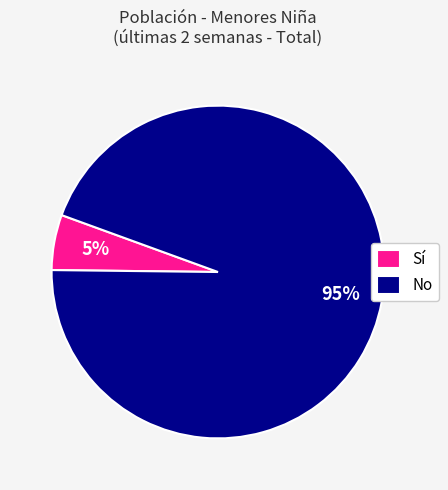

Do No and Sí together represent more than half of the pie?

Yes